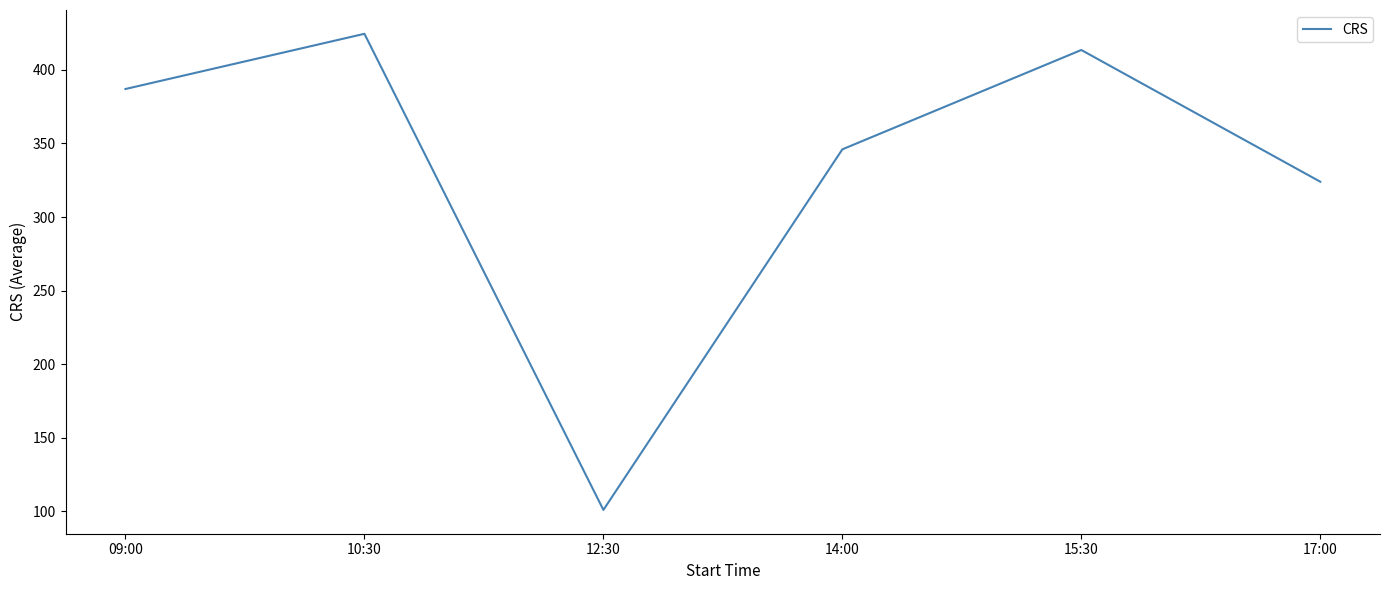

What is the smallest value displayed?

101.0